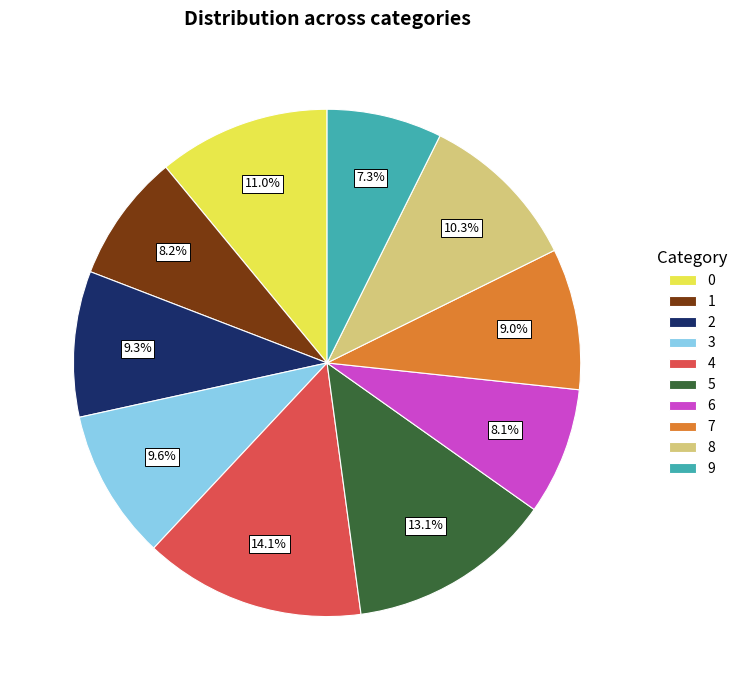

To the nearest percent, what is the combined percentage of 0 and 1?

19%